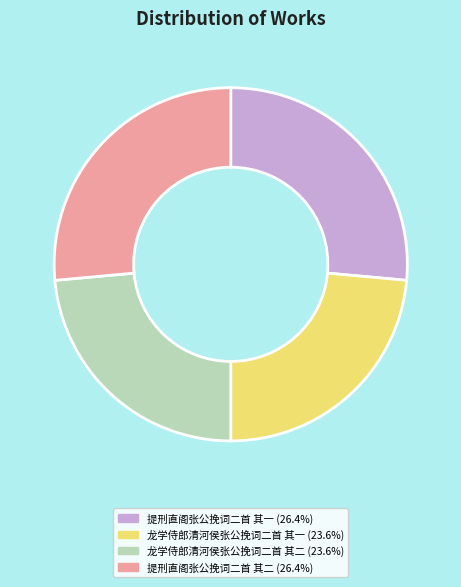

Approximately how many times larger is the value at 提刑直阁张公挽词二首 其一 compared to 龙学侍郎清河侯张公挽词二首 其二?

1.1